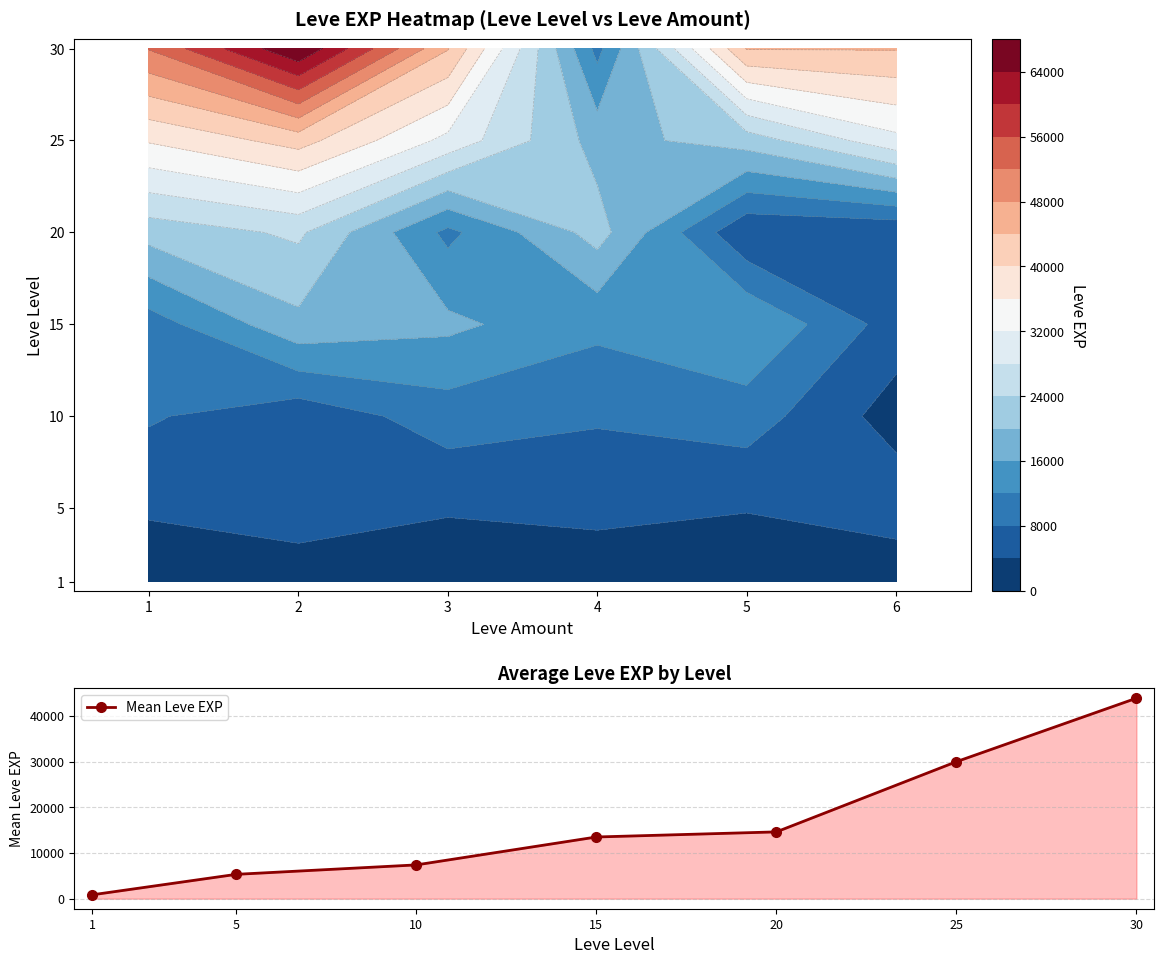

Is it true that the value at 30 is 66334.1?

False